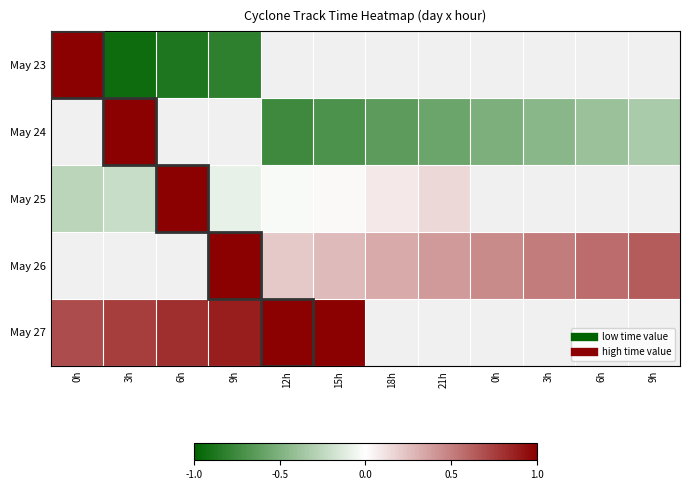

True or false: May 26 has a value of 0.1 at 21h.

False